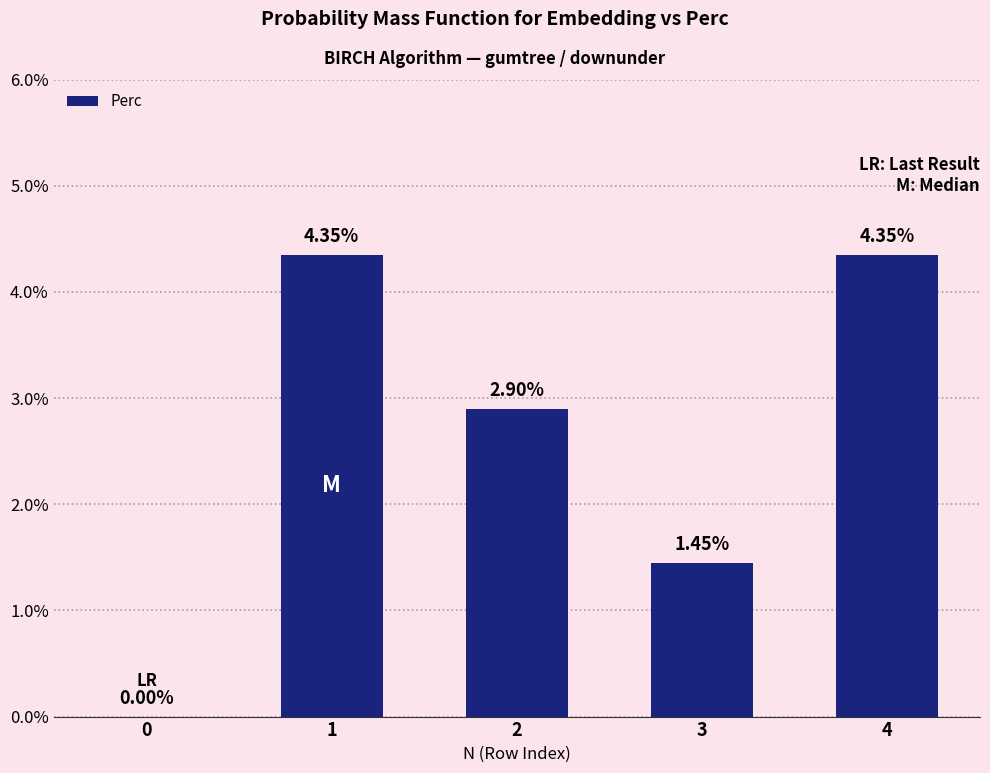

How many categories are shown in the chart?

5